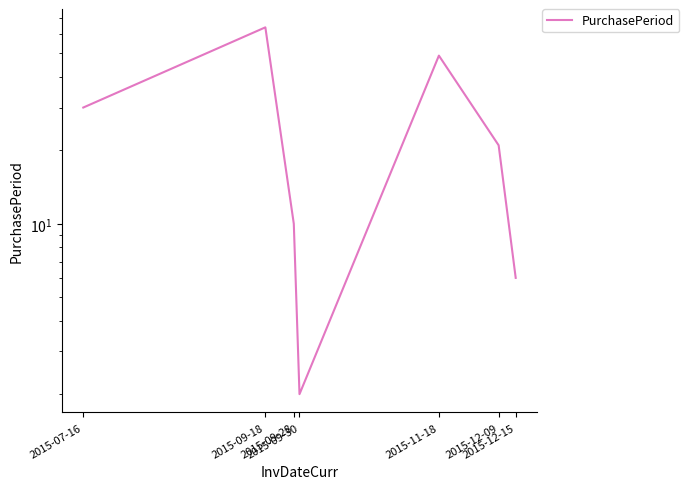

How many data points are less than 21?

3